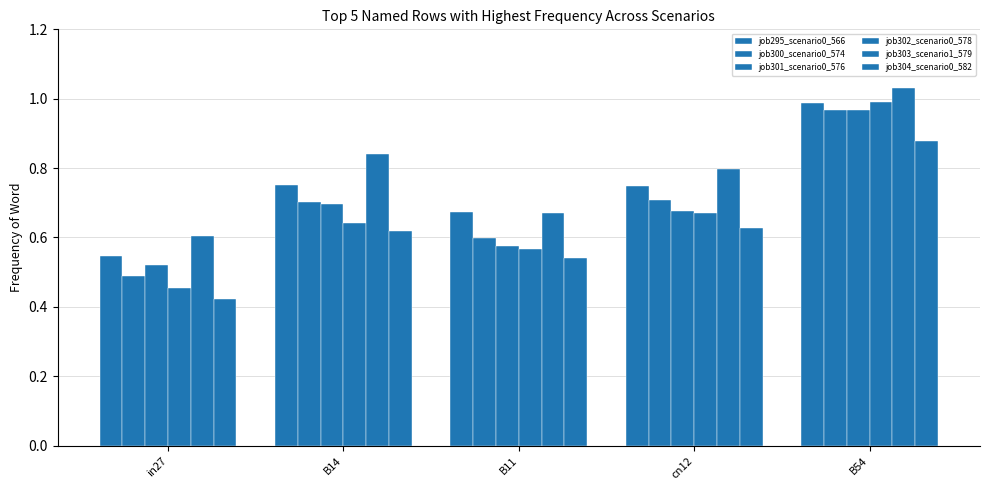

Is it true that job301_scenario0_576 equals 0.6 at B11?

True